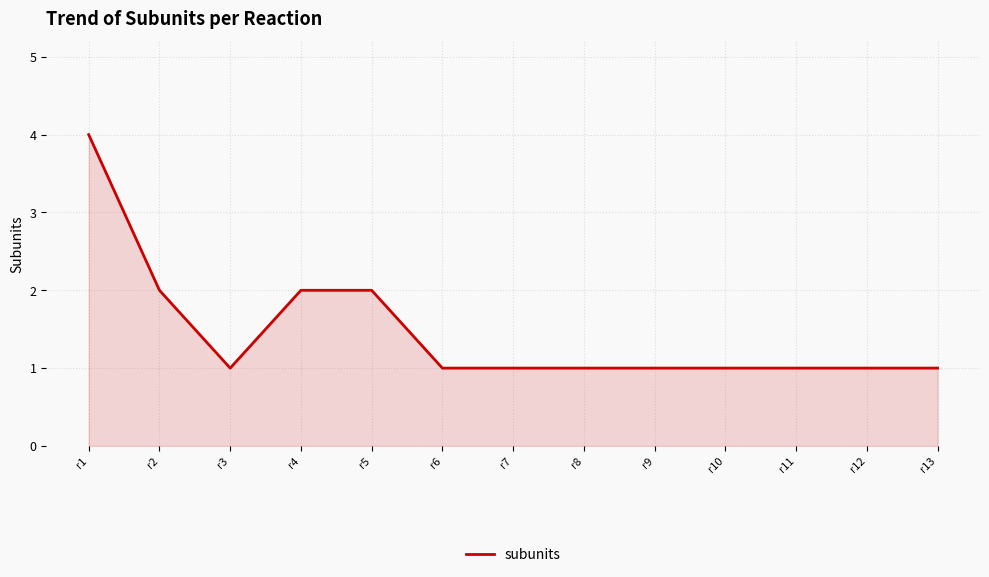

Approximately how many times larger is the value at r8 compared to r10?

1.0